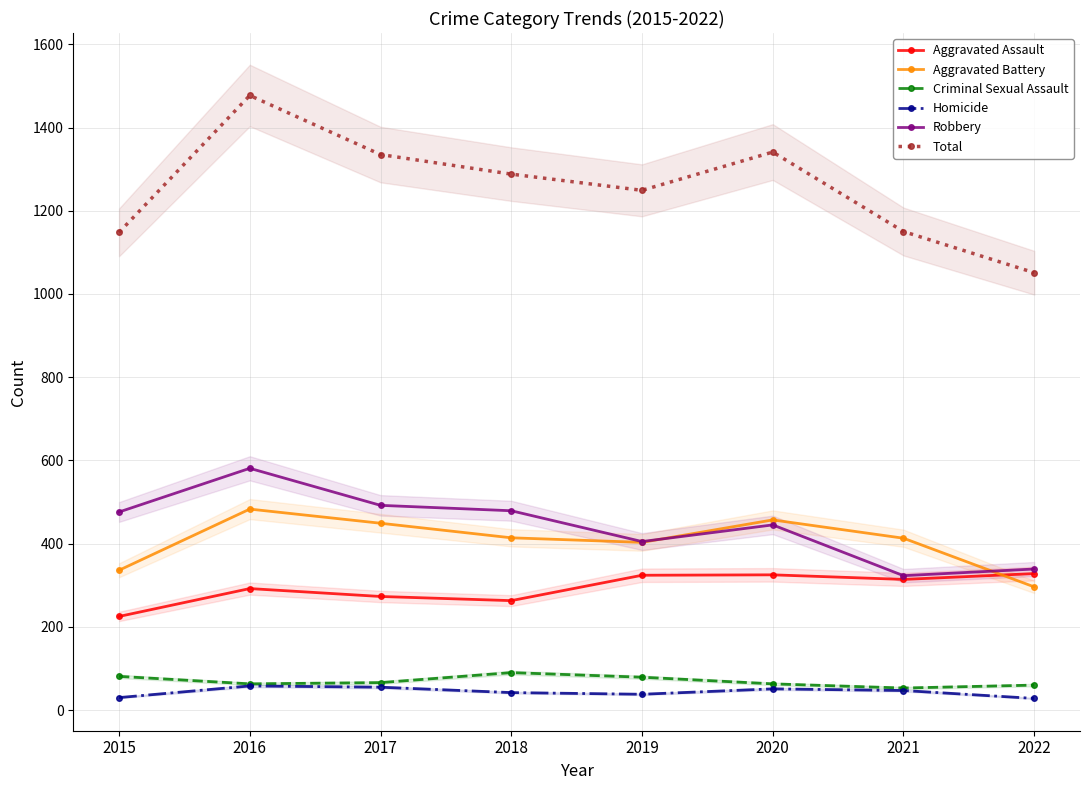

True or false: Aggravated Assault and Robbery cross at least once.

False